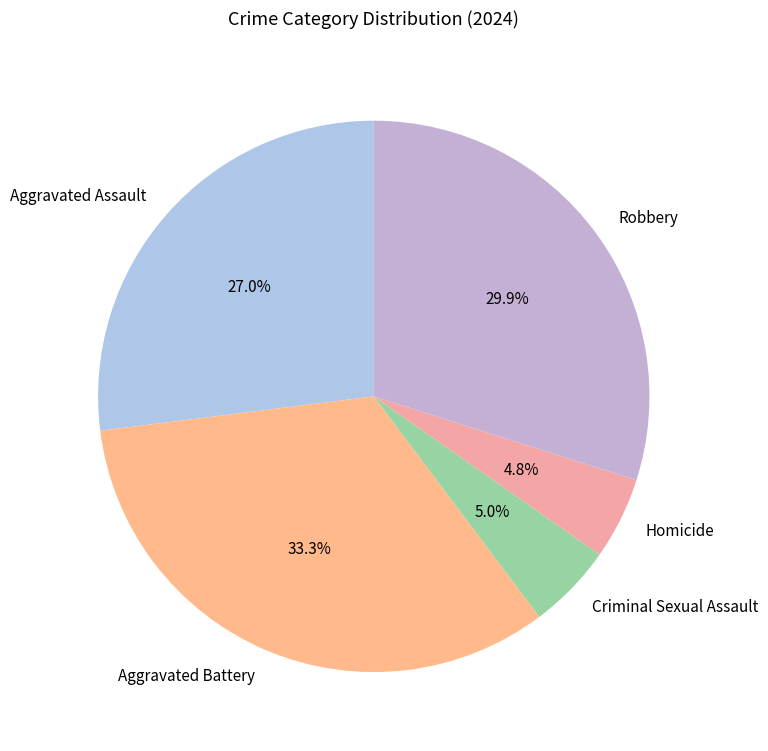

To the nearest percent, what percentage of the pie is Homicide?

5%